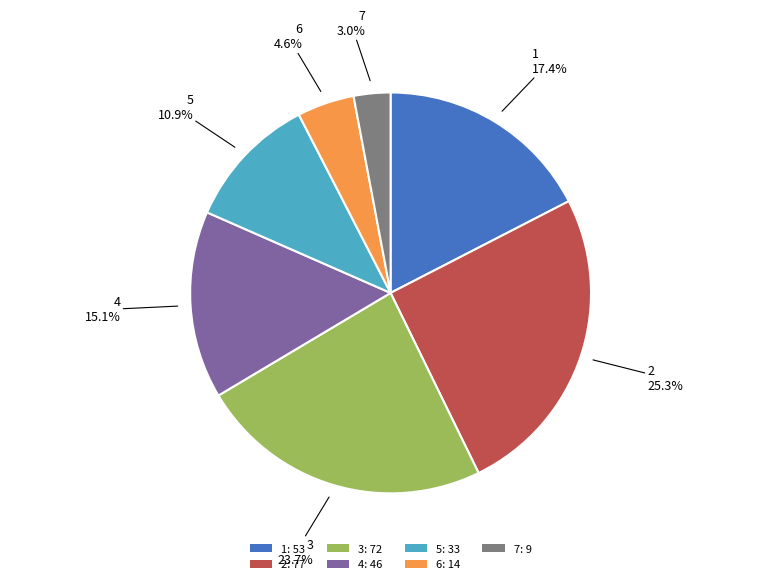

What portion of the pie excludes 6?

95.4%